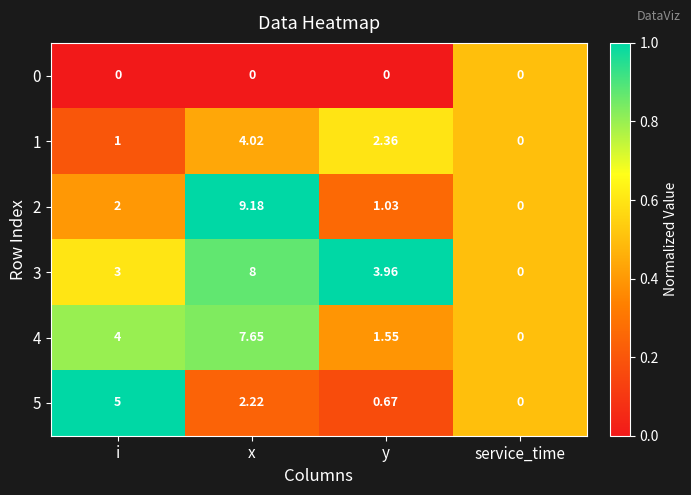

At which category is the sum across all series the highest?

x